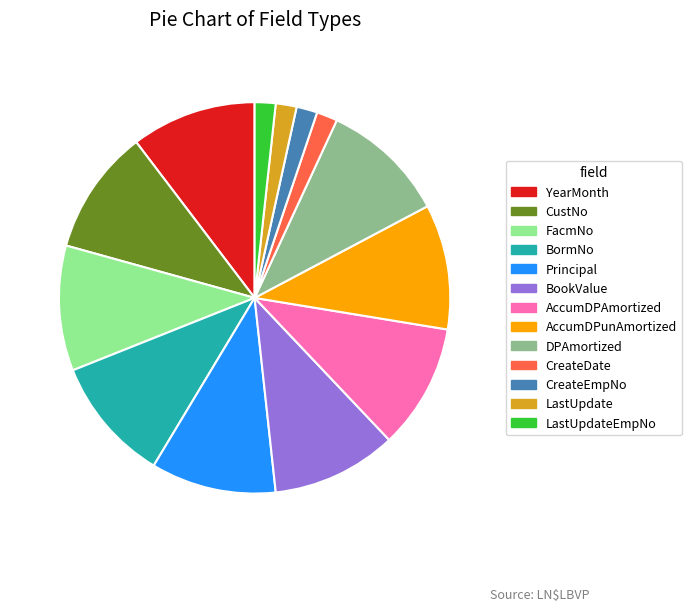

Combined, do YearMonth and LastUpdate account for over 50%?

No